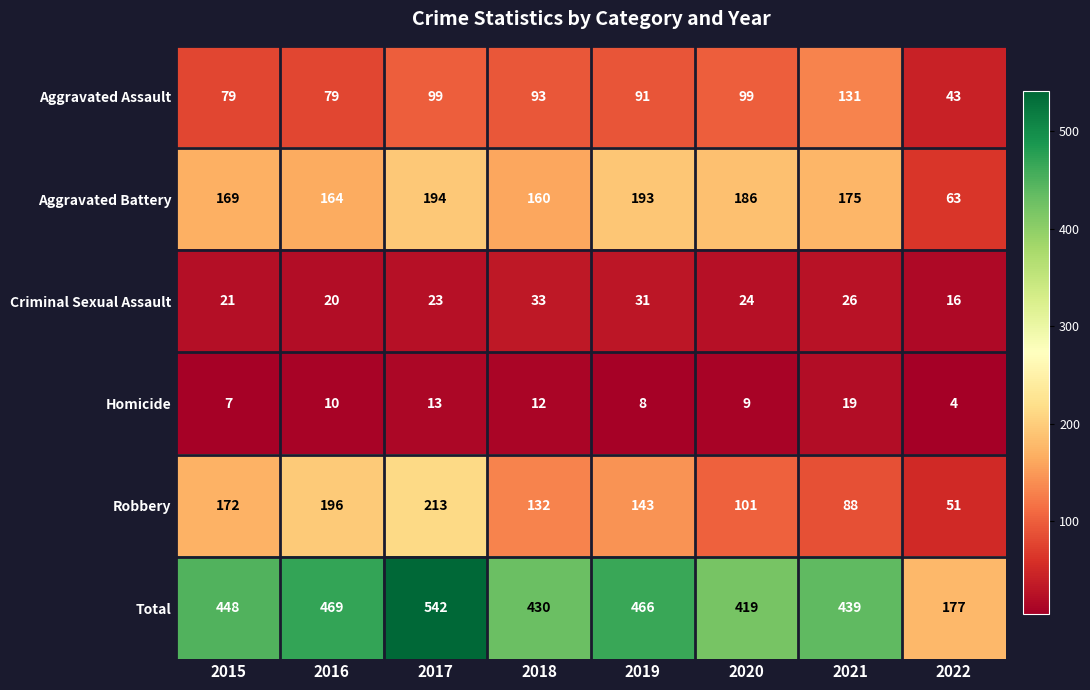

What is the smallest value displayed?

4